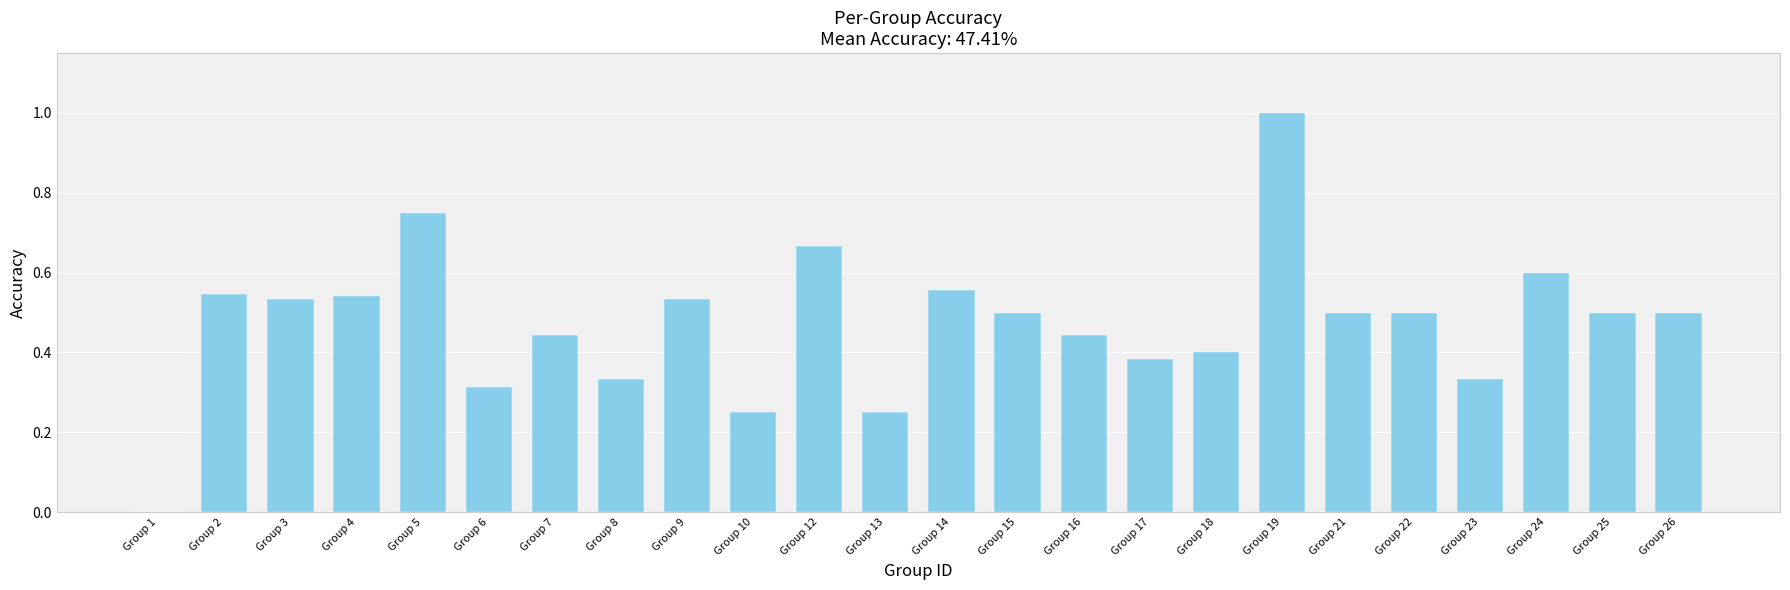

What is the greatest value displayed?

1.0